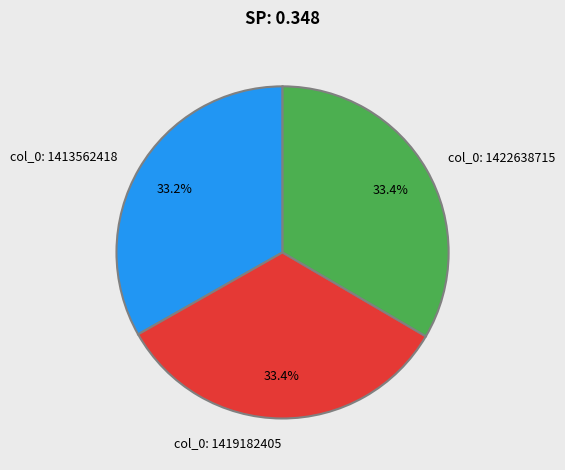

To the nearest percent, what is the combined percentage of col_0: 1422638715 and col_0: 1413562418?

67%